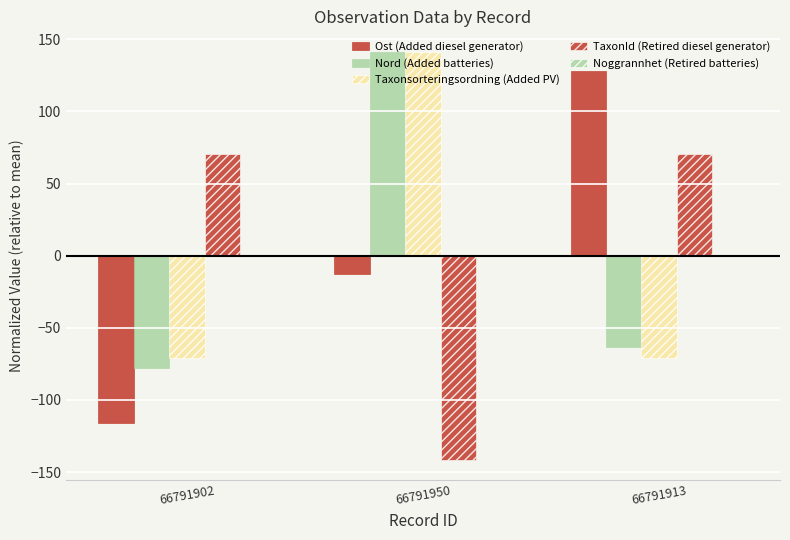

The value of Taxonsorteringsordning (Added PV) at 66791902 is -45.1. True or false?

False